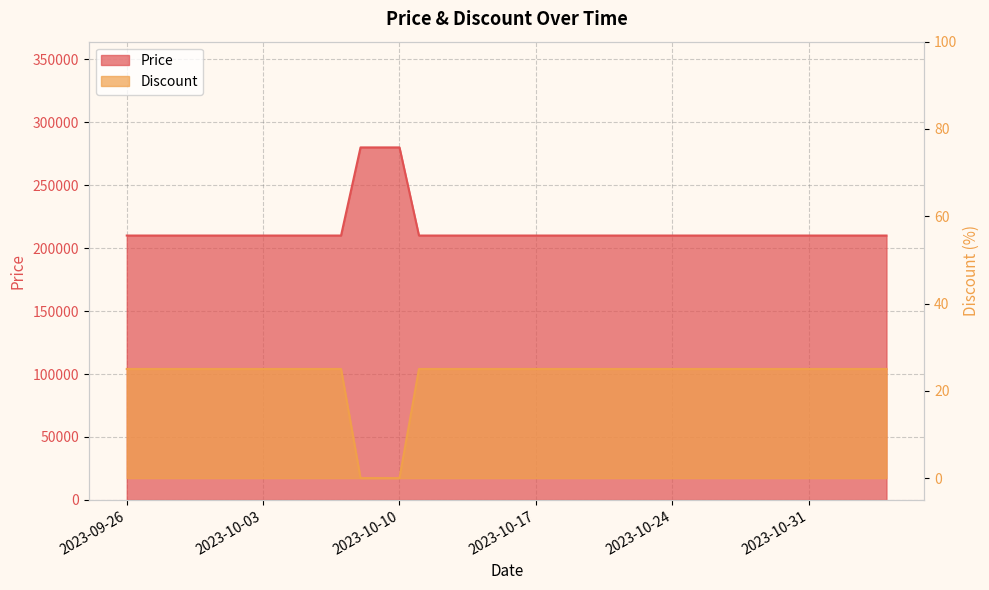

True or false: Price and Discount intersect in this chart.

False